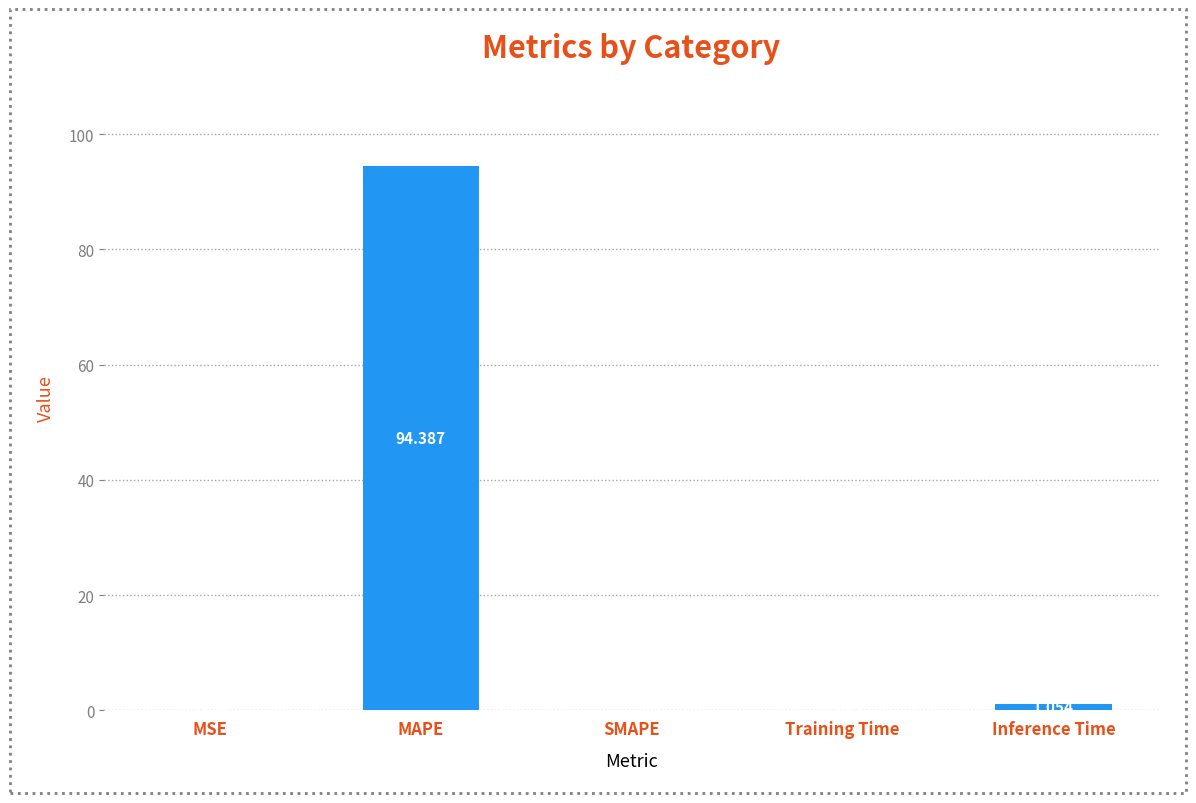

Between SMAPE and MSE, which is larger?

MSE